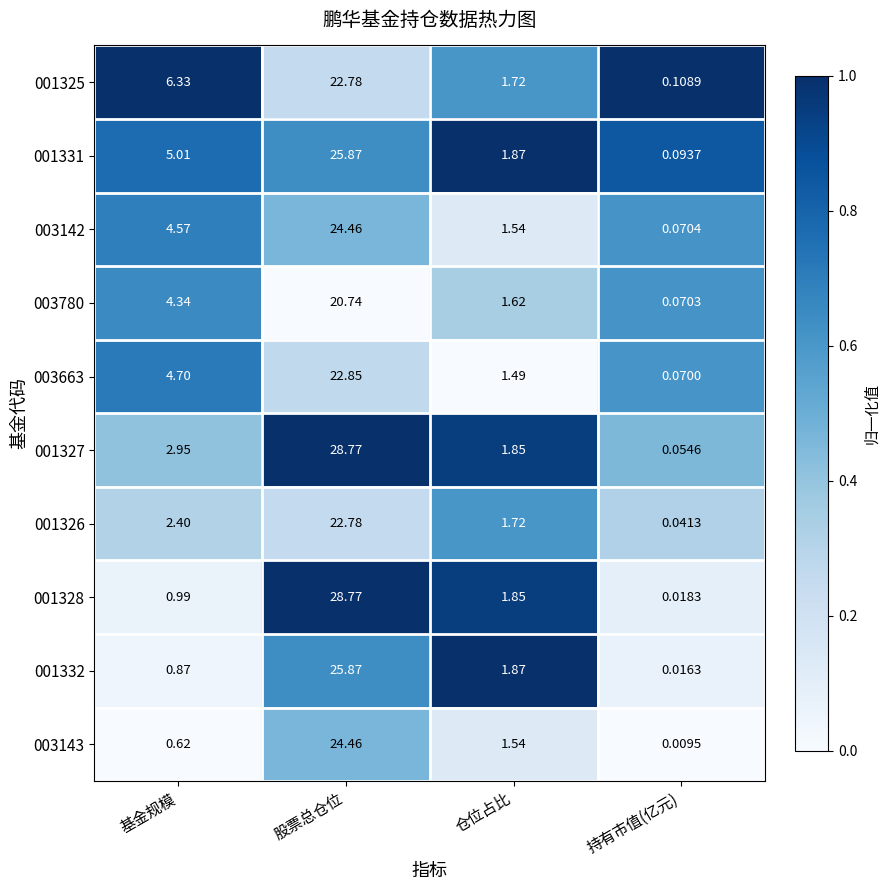

At which label does 001328 reach its peak?

股票总仓位